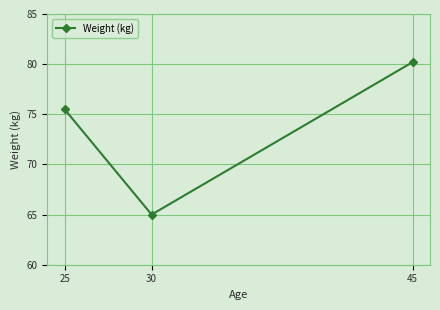

What is the sum of all values?

220.7